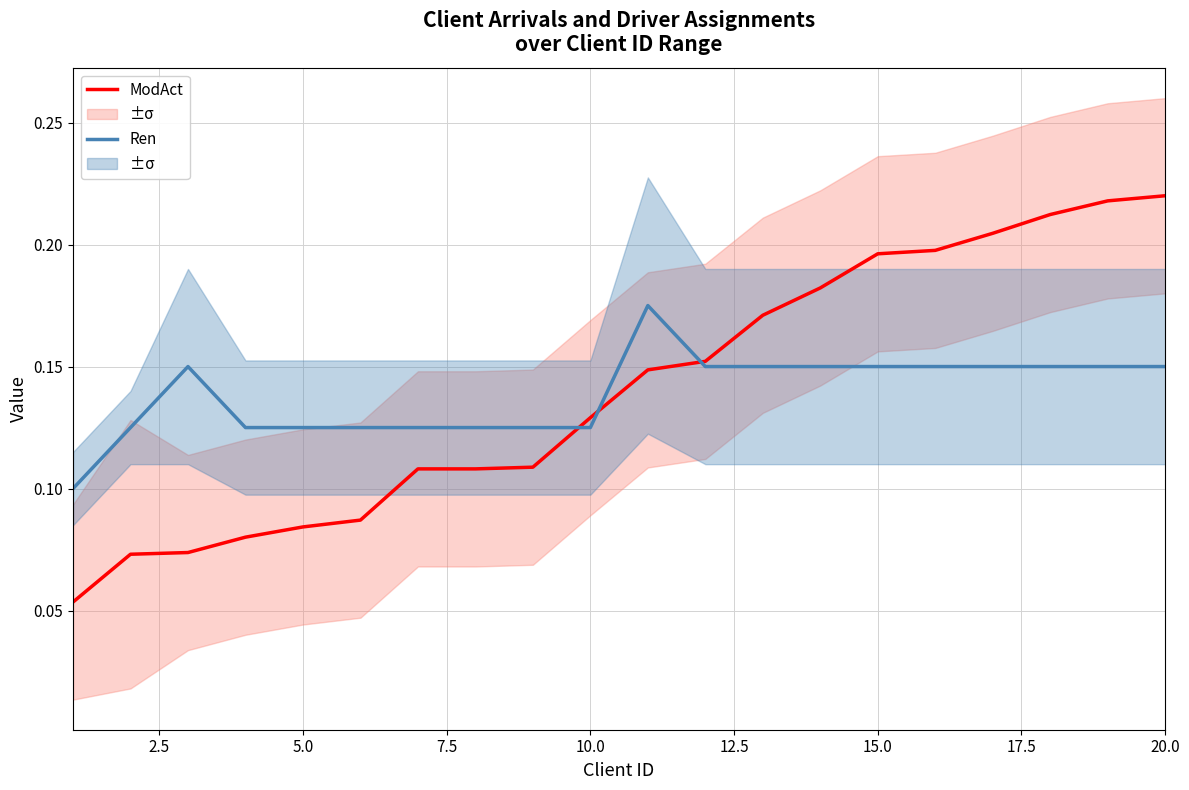

True or false: ModAct and Ren cross at least once.

True